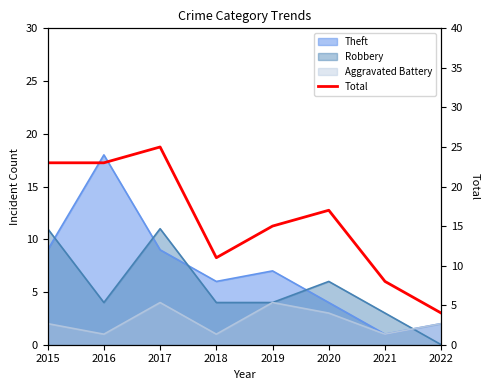

At which category does the chart reach its peak across all series?

2017